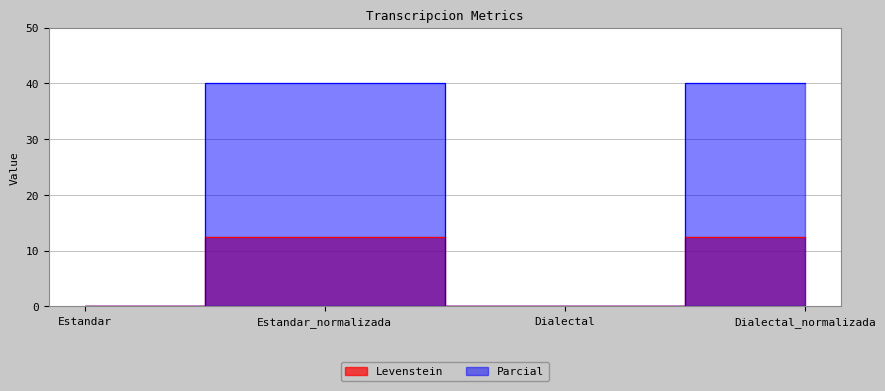

What is the average value of the Parcial series?

20.0